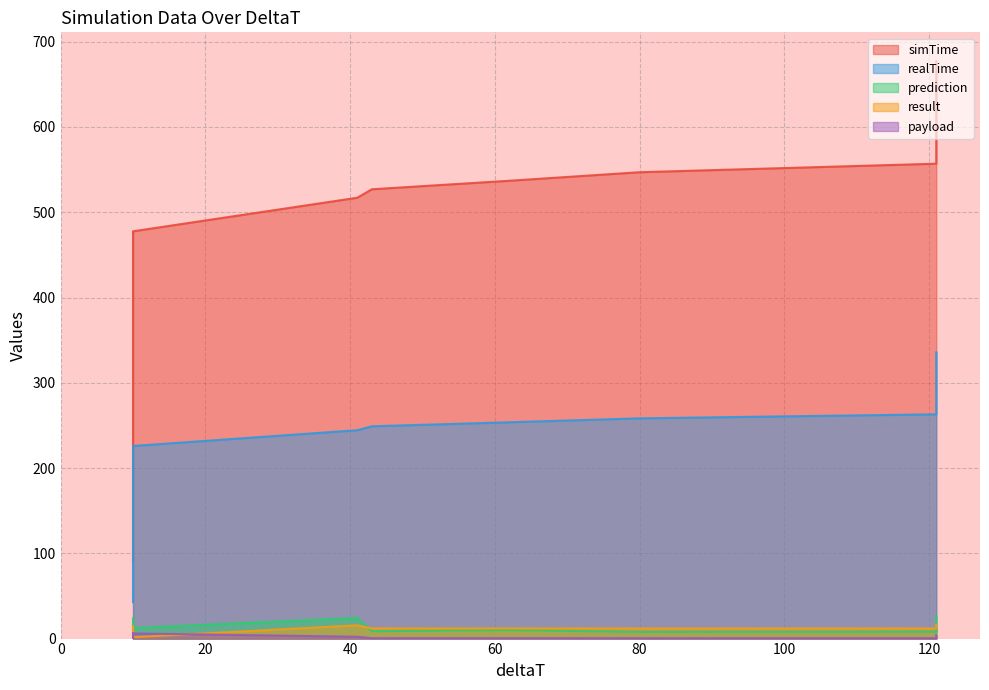

At which category does prediction reach its first local peak?

10